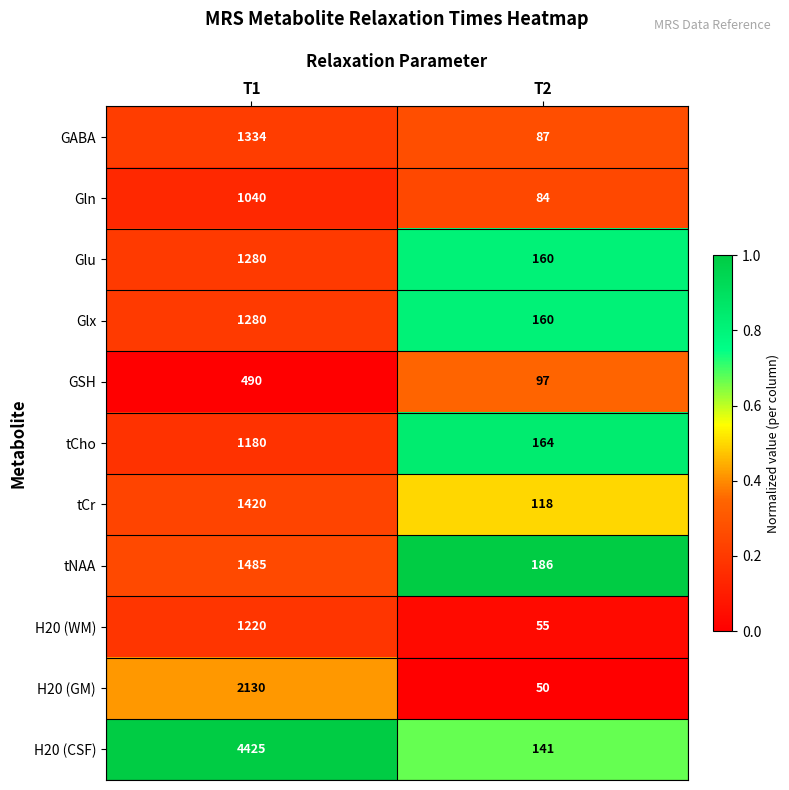

What is the approximate value of GSH at T1, to the nearest 50?

500